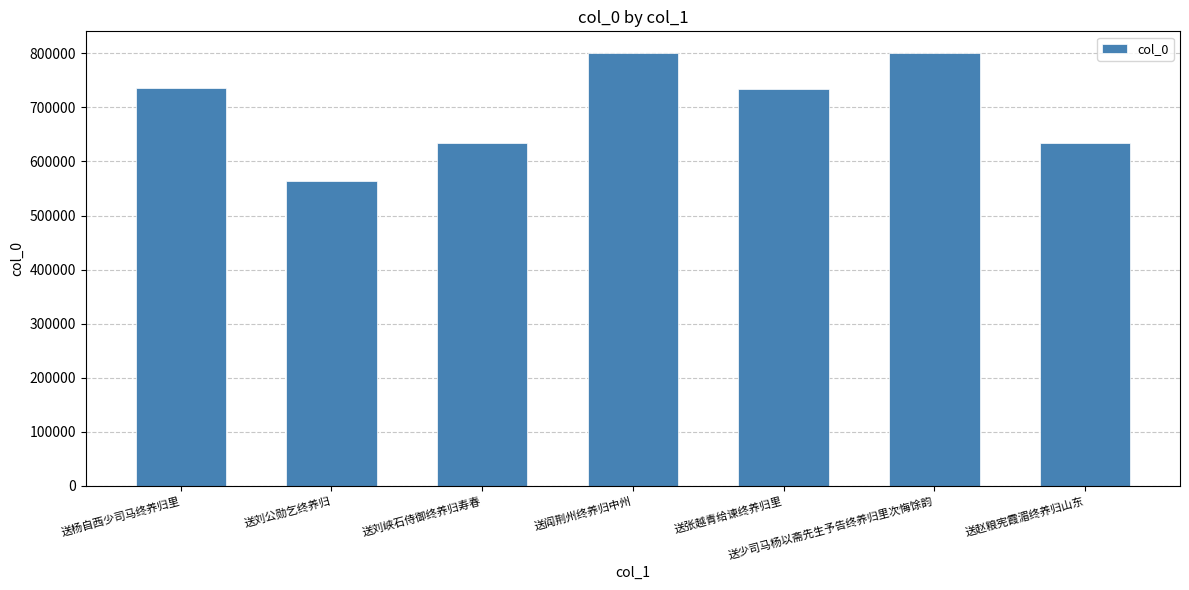

What is the ratio of the value at 送少司马杨以斋先生予告终养归里次悔馀韵 to the value at 送刘峡石侍御终养归寿春?

1.3